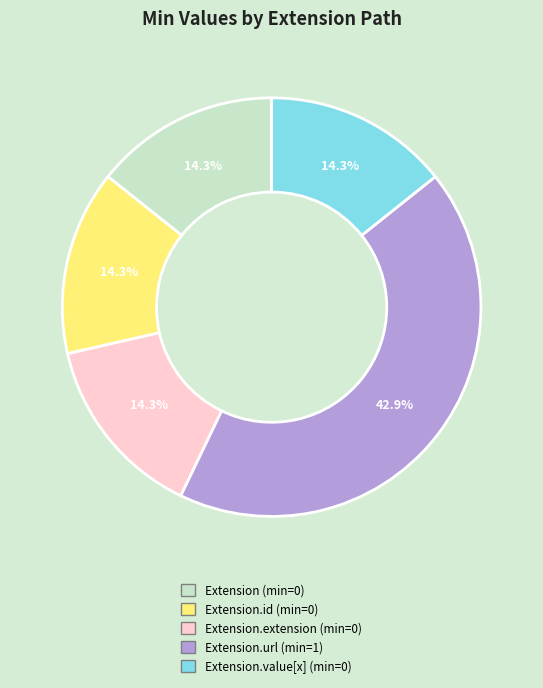

Does any single category account for the majority?

No